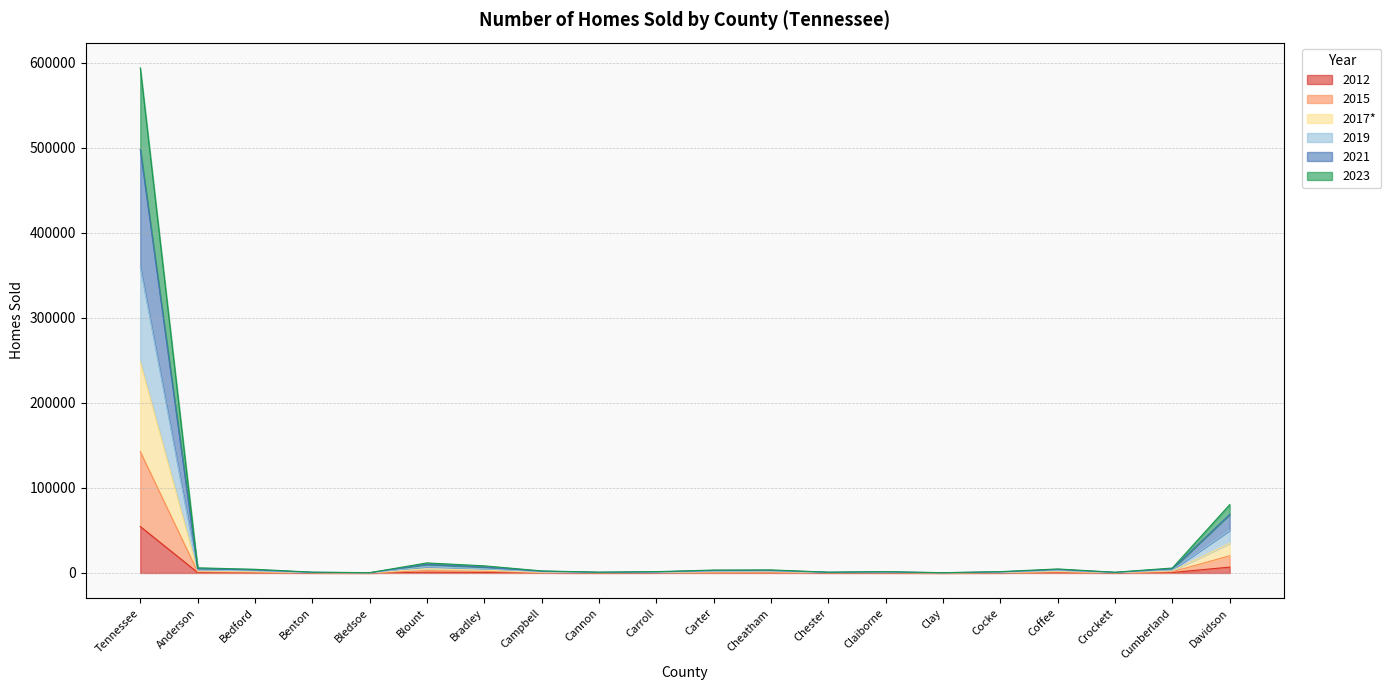

At which label does 2012 reach its peak?

Tennessee